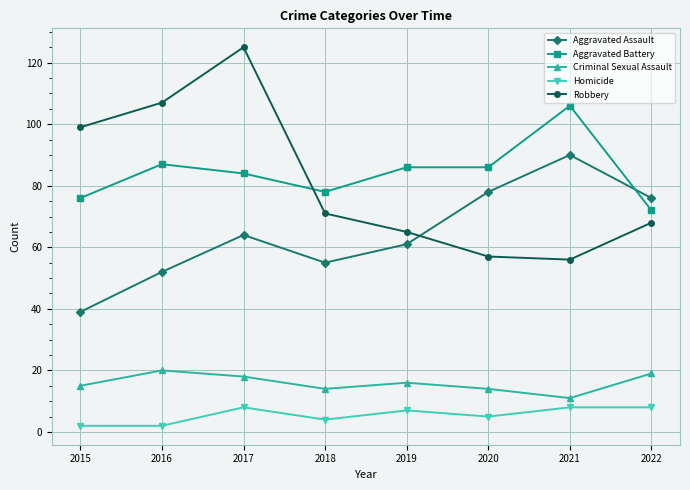

Reading left to right, extract all data points from this chart.

Aggravated Assault: 2015=39	2016=52	2017=64	2018=55	2019=61	2020=78	2021=90	2022=76
Aggravated Battery: 2015=76	2016=87	2017=84	2018=78	2019=86	2020=86	2021=106	2022=72
Criminal Sexual Assault: 2015=15	2016=20	2017=18	2018=14	2019=16	2020=14	2021=11	2022=19
Homicide: 2015=2	2016=2	2017=8	2018=4	2019=7	2020=5	2021=8	2022=8
Robbery: 2015=99	2016=107	2017=125	2018=71	2019=65	2020=57	2021=56	2022=68